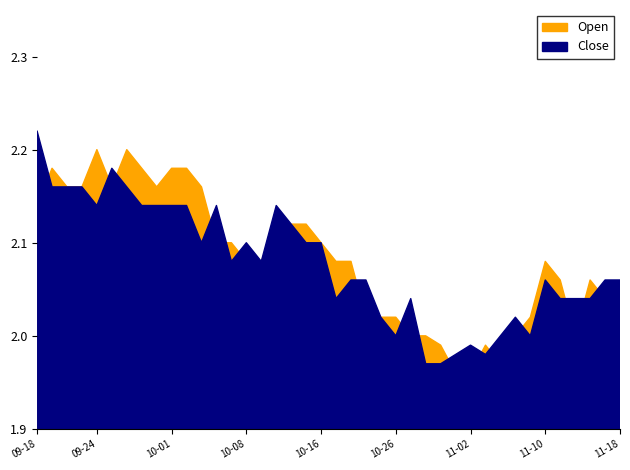

At how many categories does at least one series exceed 2?

34